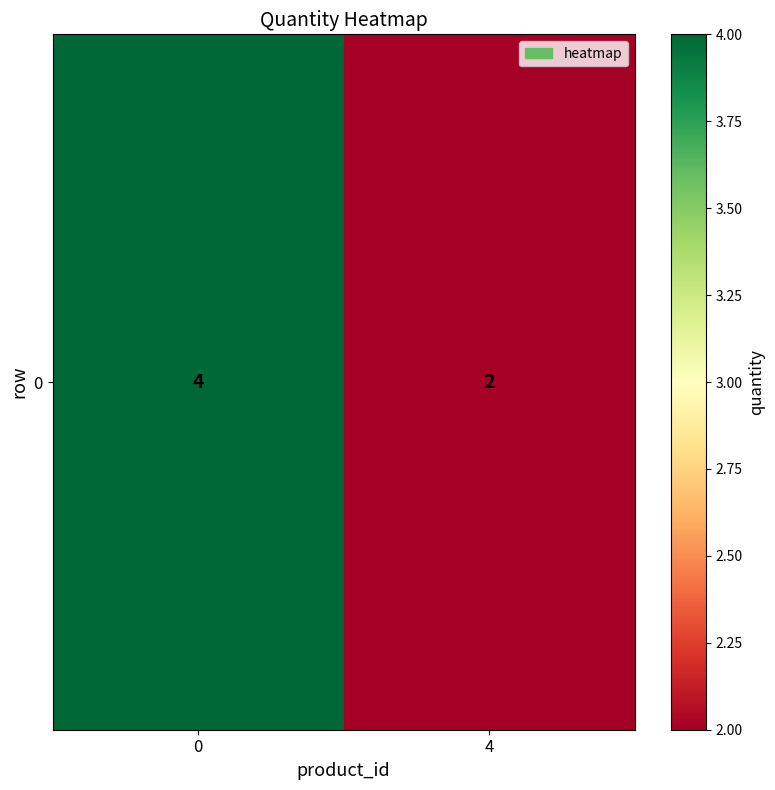

What is the smallest value displayed?

2